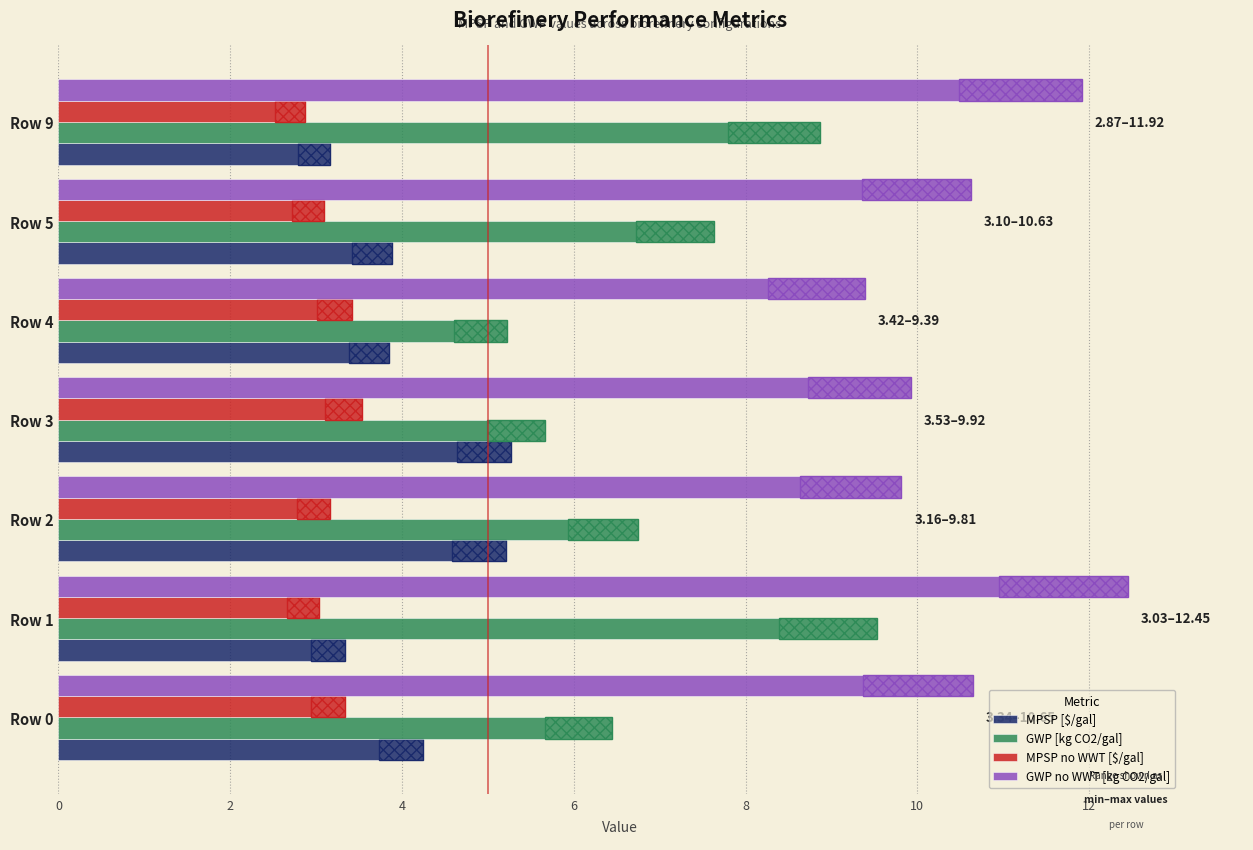

Which series has the largest range (max minus min)?

GWP [kg CO2/gal]